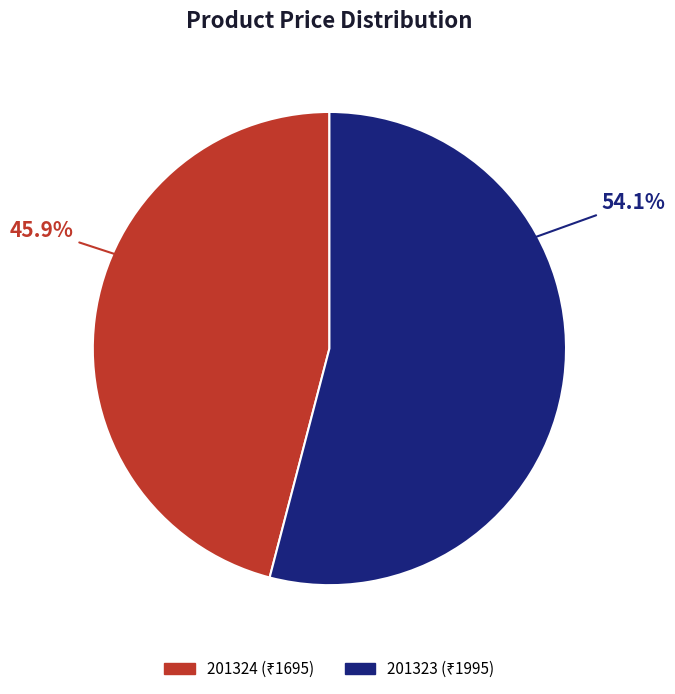

What is the majority slice?

201323